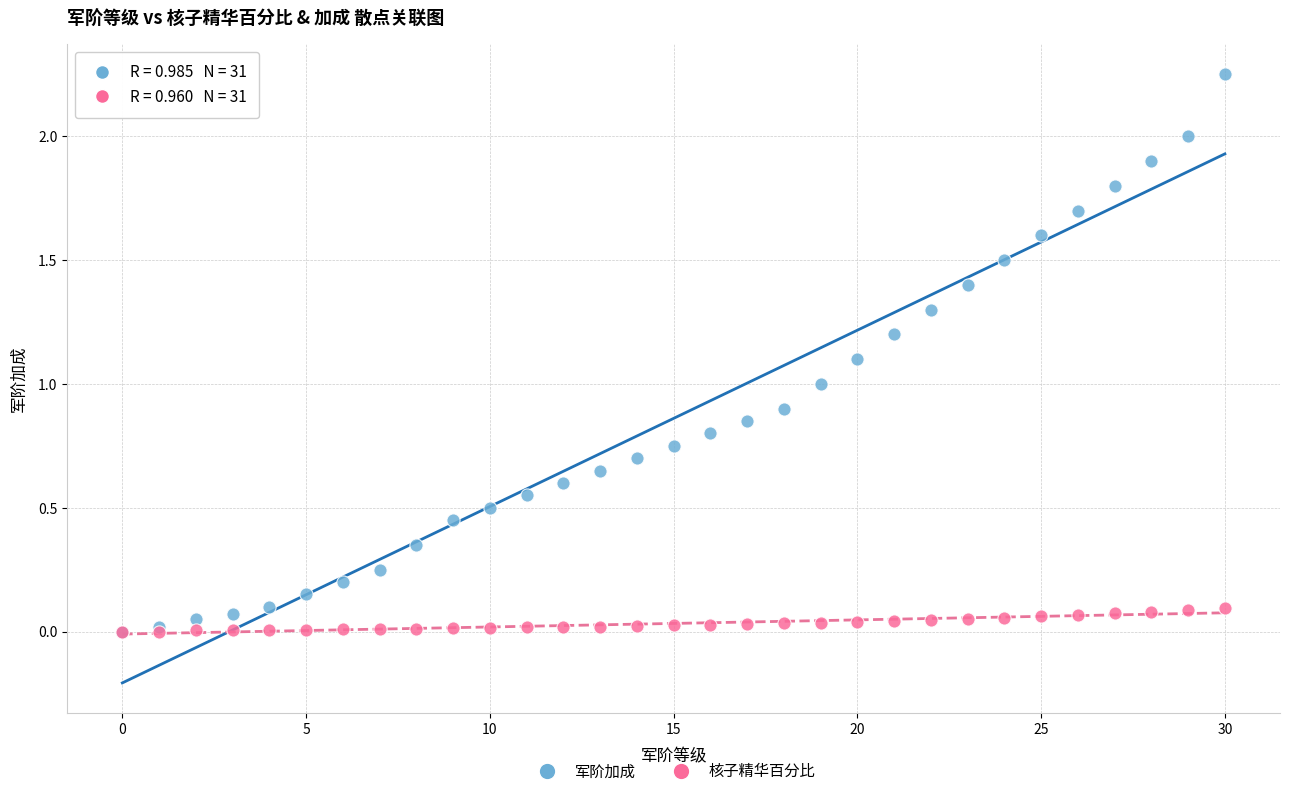

Which series contains the highest Y value?

军阶加成